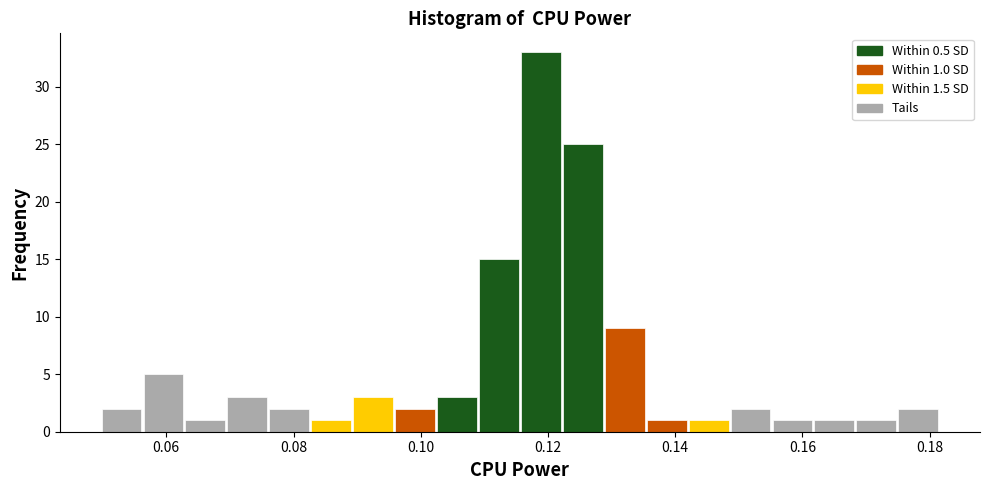

Read against the x-axis, roughly where is the centre of the tallest bar?

0.118